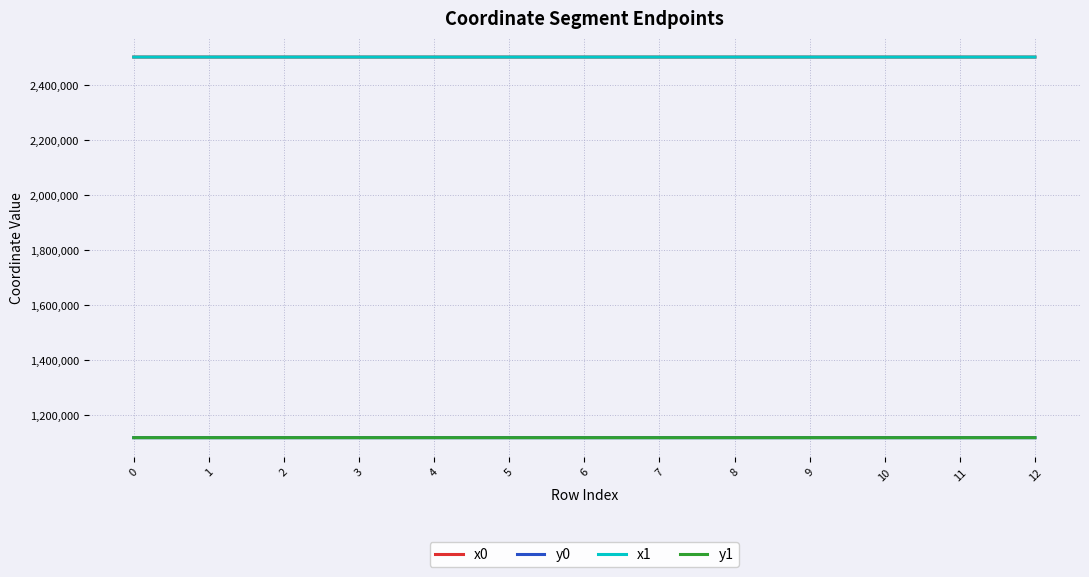

What is the difference between the maximum and minimum values in the y1 series?

67.7